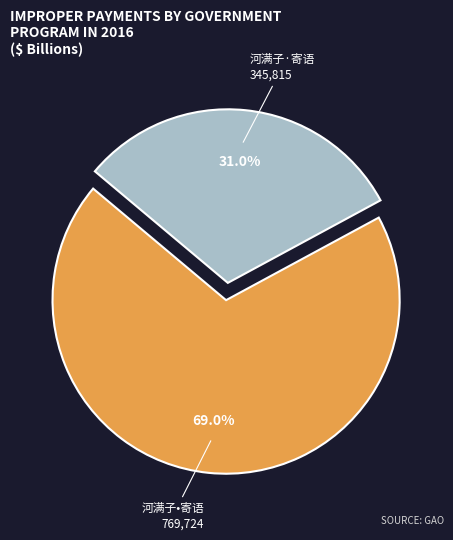

What is the largest slice in the pie chart?

河满子•寄语